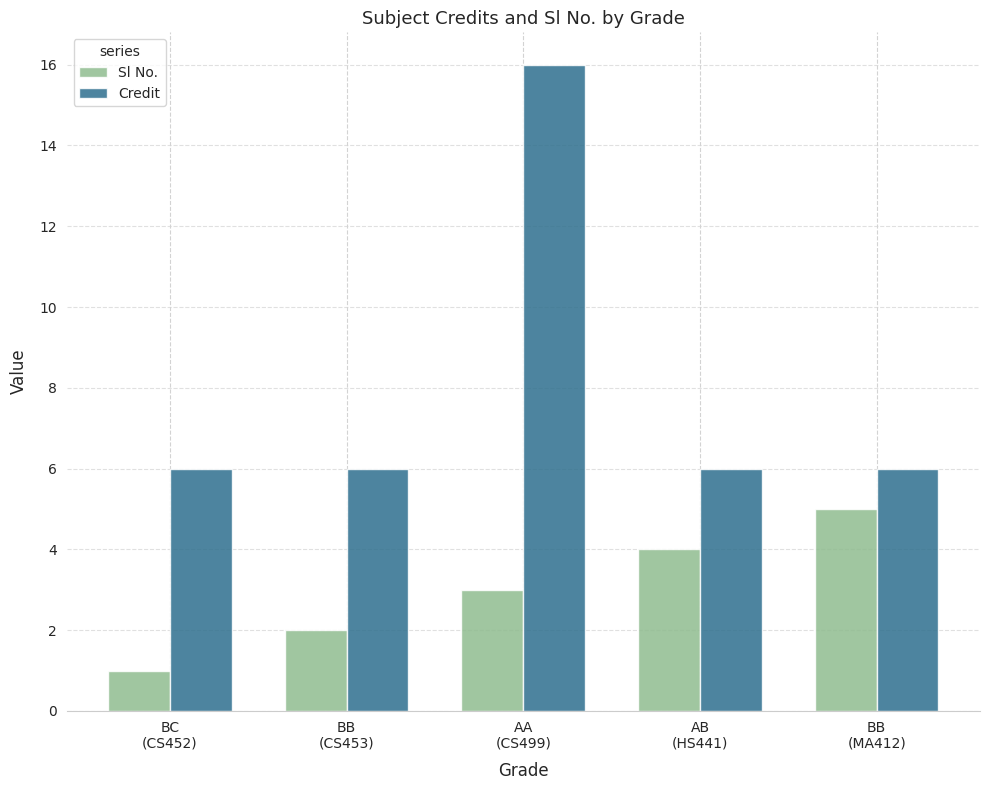

What is the sum of the Credit values at AA
(CS499) and BC
(CS452)?

22